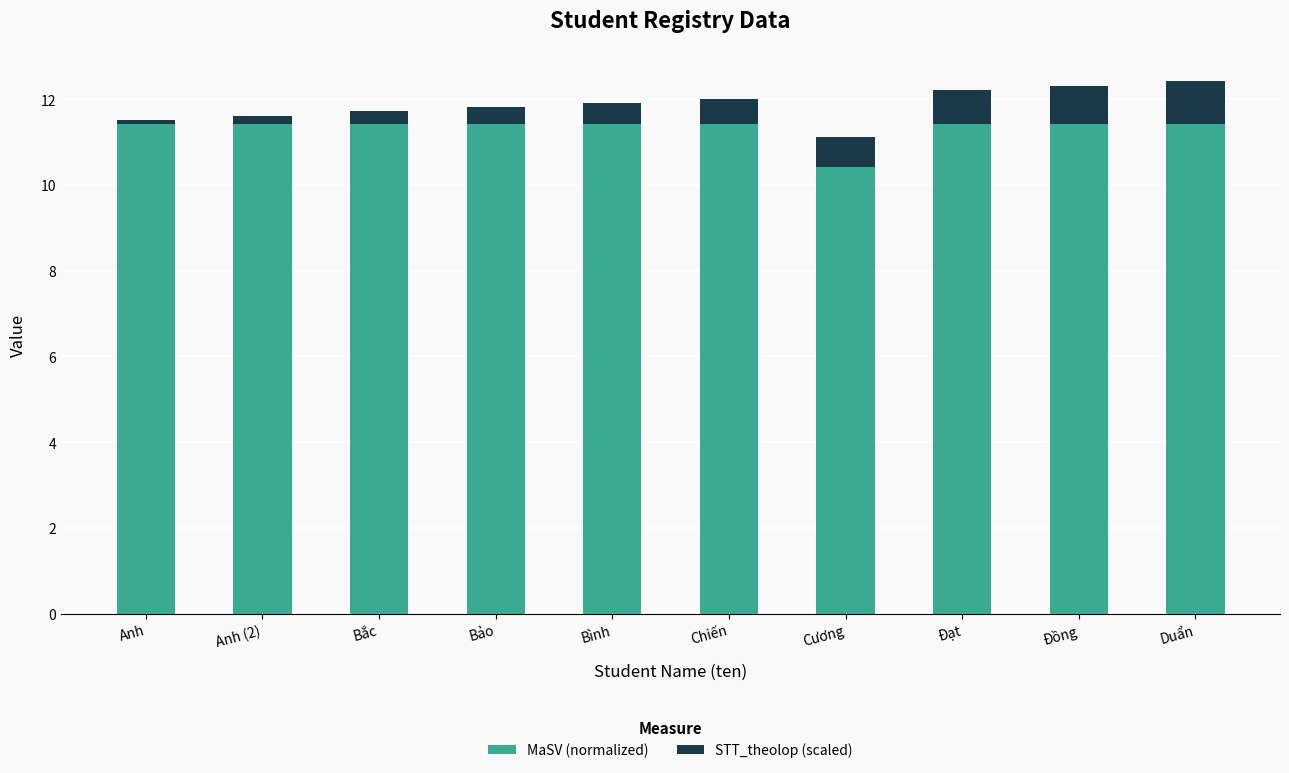

What is the difference between the maximum and minimum values in the MaSV (normalized) series?

1.0